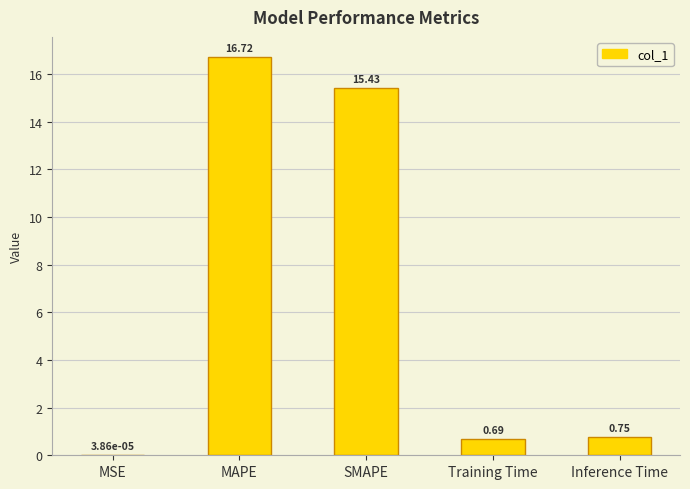

Are the bars horizontal?

No